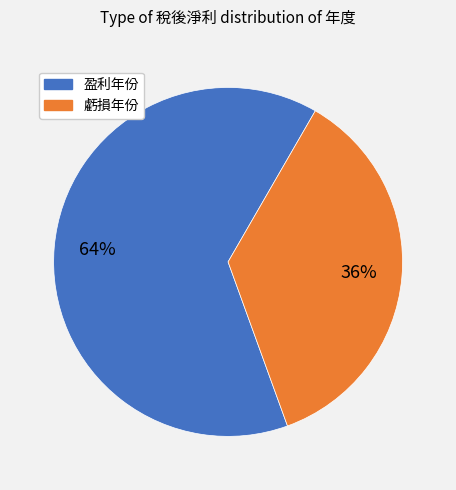

Is there any slice that represents more than half of the pie?

Yes